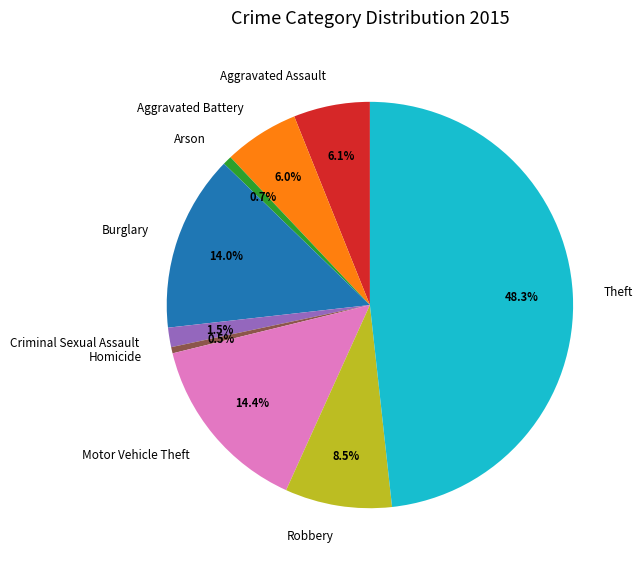

What portion of the pie excludes Robbery?

91.5%